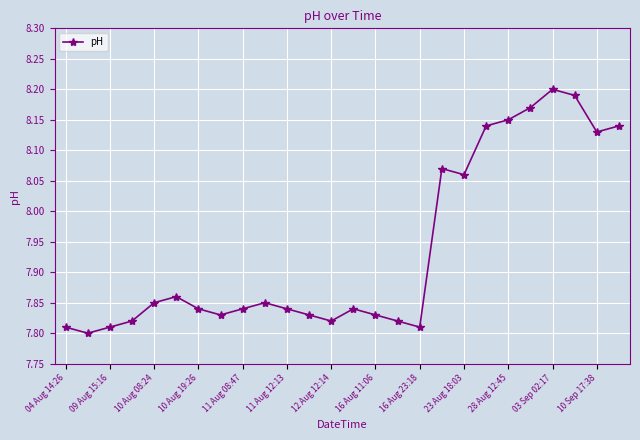

What is the difference between the second highest and minimum values?

0.4